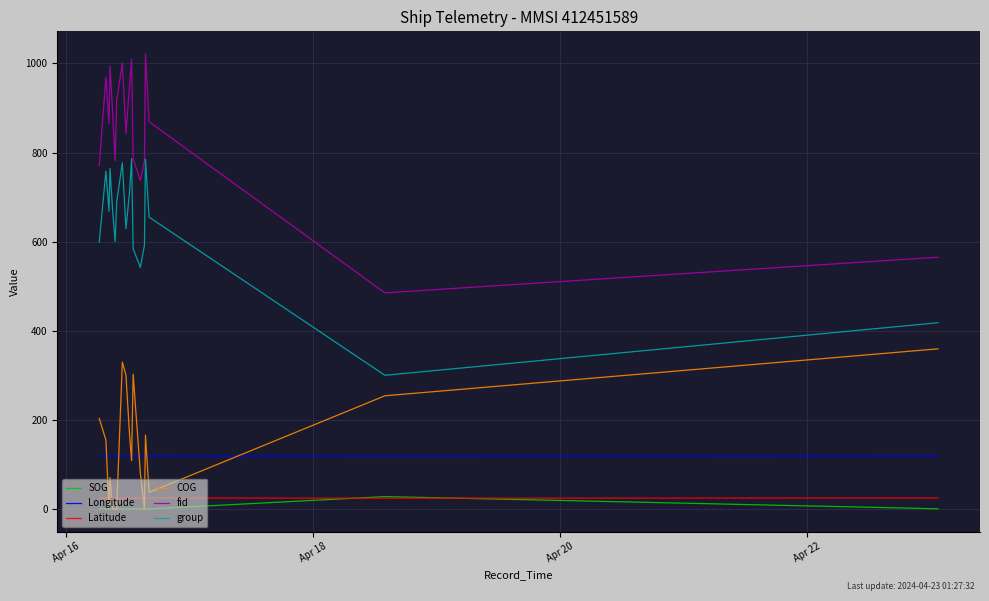

How many Longitude values are between 118 and 119?

18